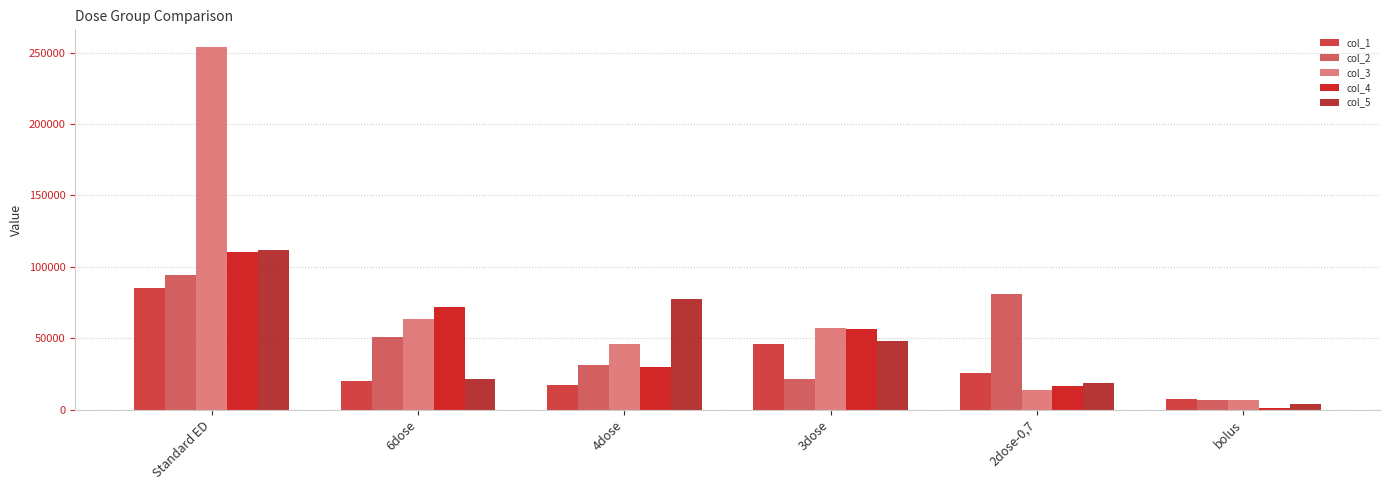

The col_3 series shows 364289.5 at Standard ED. True or false?

False